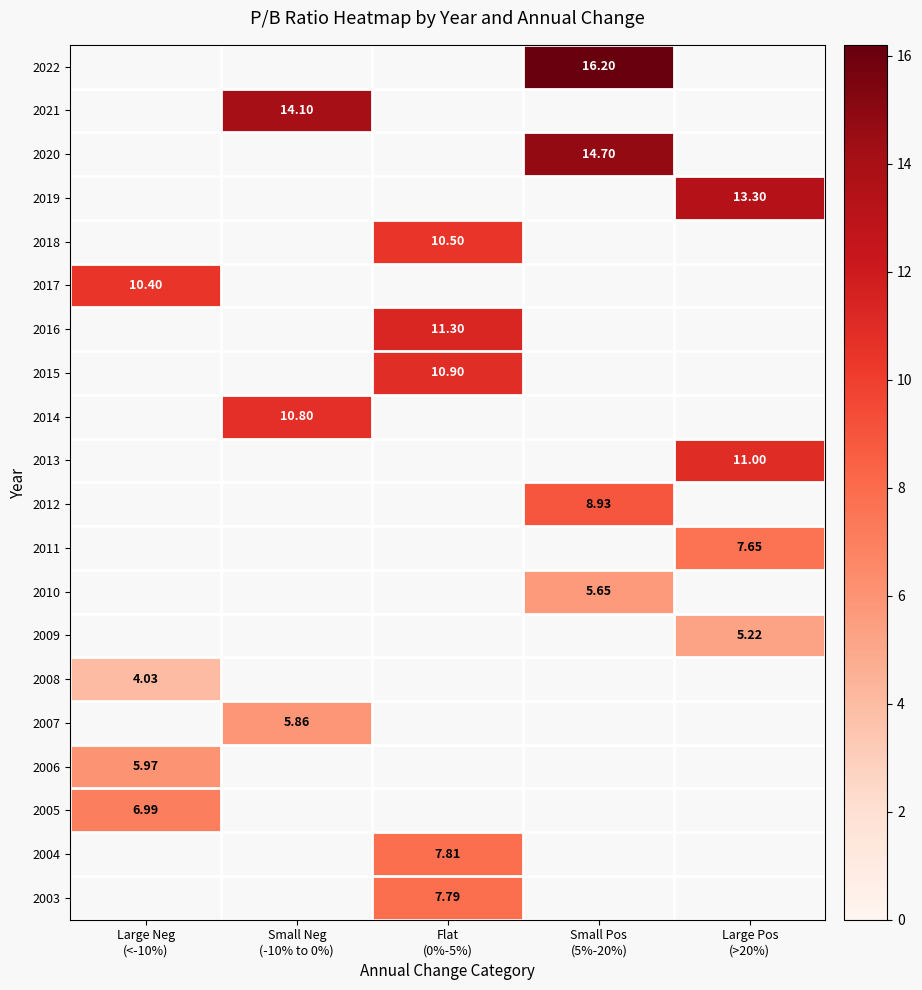

How many values in the 2015 series exceed 10?

1